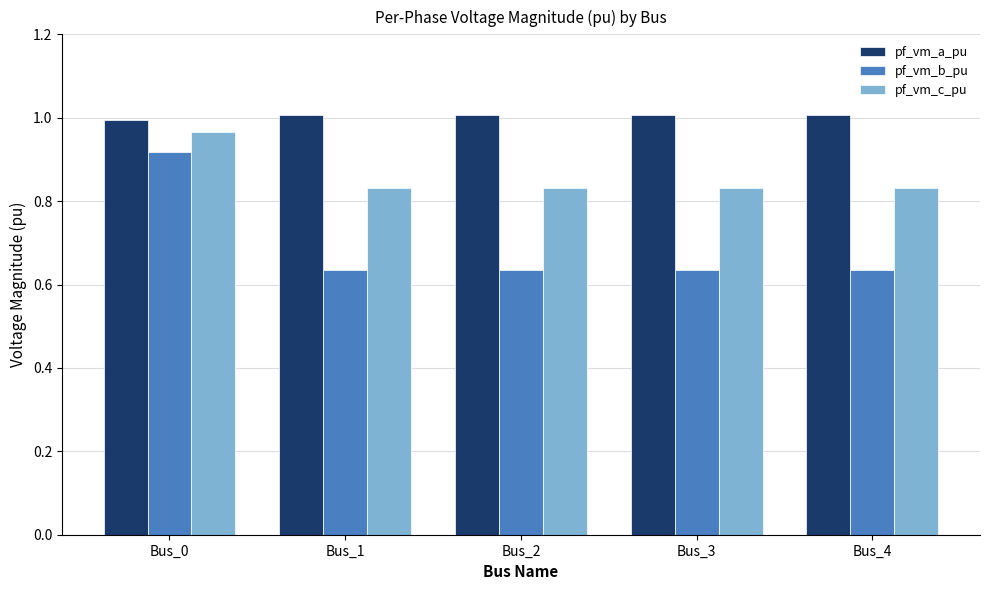

List the series in order of their overall mean, highest first.

pf_vm_a_pu, pf_vm_c_pu, pf_vm_b_pu